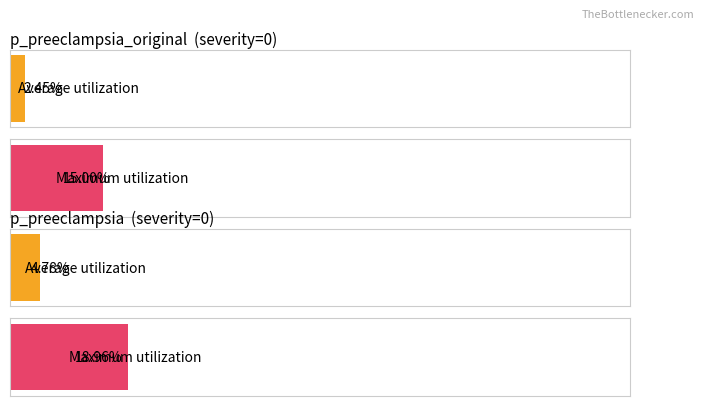

Rank the series at 6 from highest to lowest value.

p_preeclampsia, p_preeclampsia_original